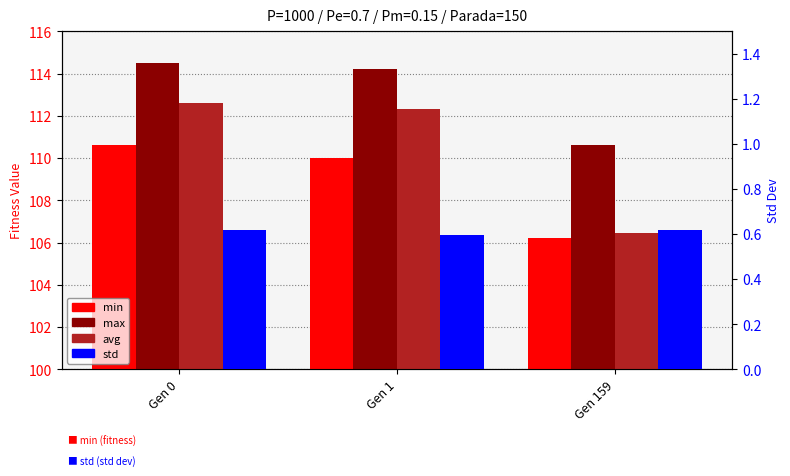

Reading left to right, what are all the values shown in this chart?

min: Gen 0=110.6	Gen 1=110.0	Gen 159=106.2
max: Gen 0=114.5	Gen 1=114.2	Gen 159=110.6
avg: Gen 0=112.6	Gen 1=112.3	Gen 159=106.4
std: Gen 0=0.6	Gen 1=0.6	Gen 159=0.6